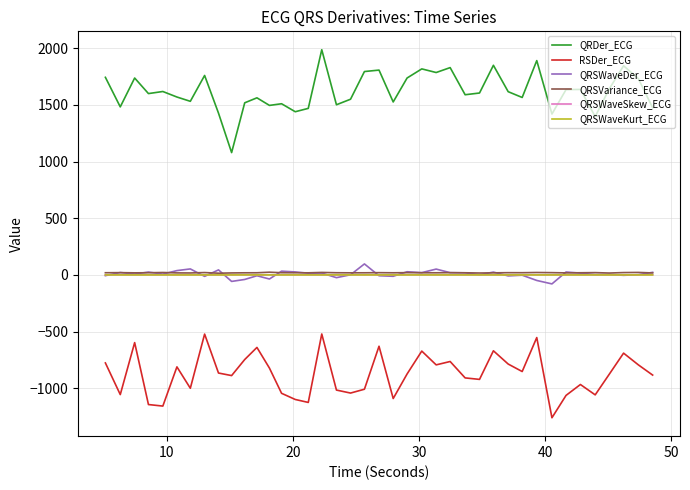

In RSDer_ECG, how many points are lower than both neighbors (excluding endpoints)?

12